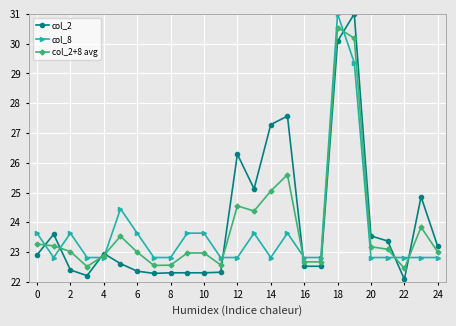

Which series has the widest spread of values?

col_2